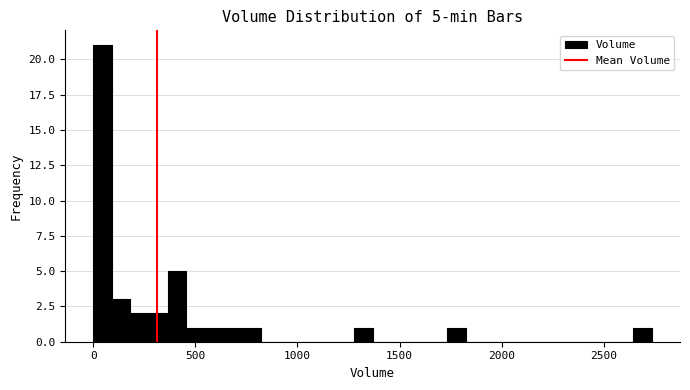

Read against the x-axis, roughly where is the centre of the tallest bar?

50